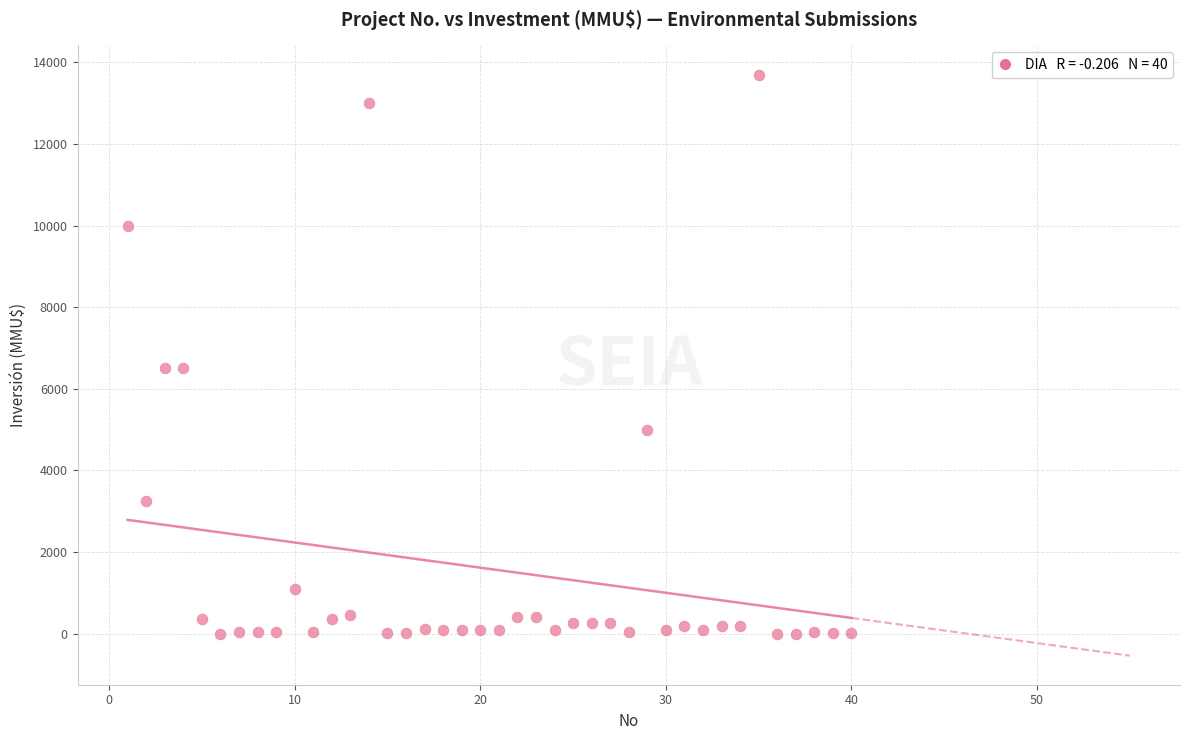

What is the range of Y values (max minus min)?

13700